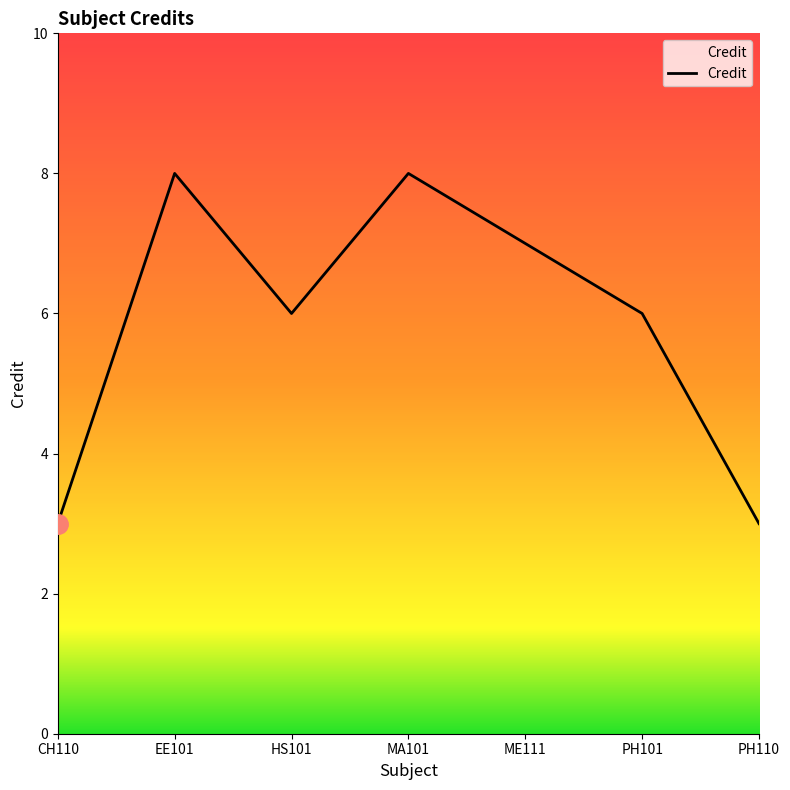

Where is the first local minimum?

HS101